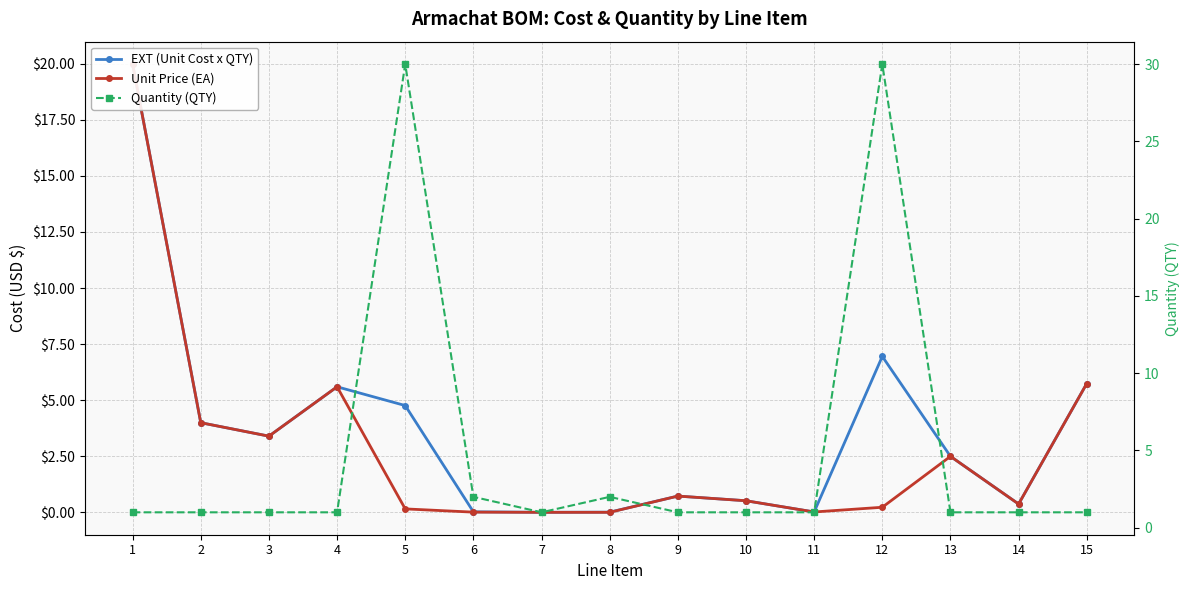

Where does the EXT (Unit Cost x QTY) series first go above 2?

1